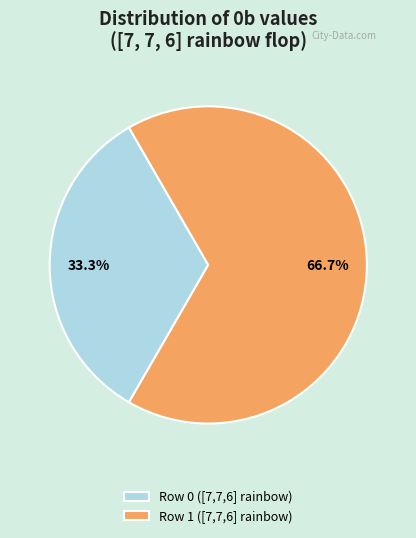

Combined, what portion of the pie is Row 1 ([7,7,6] rainbow) and Row 0 ([7,7,6] rainbow)?

100.0%